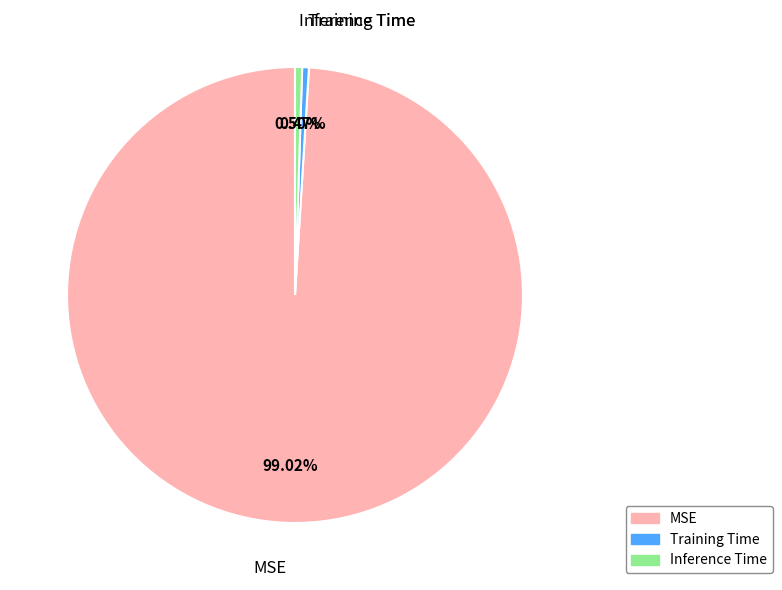

To the nearest percent, what is the combined percentage of MSE and Training Time?

99%